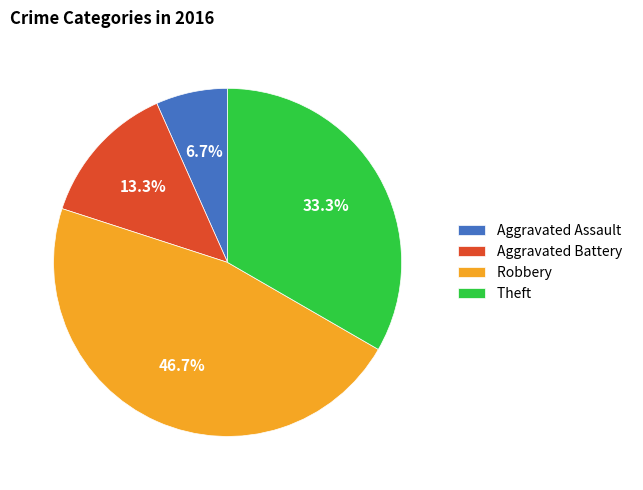

To the nearest percent, what is the difference between the largest and smallest slice percentages?

40%